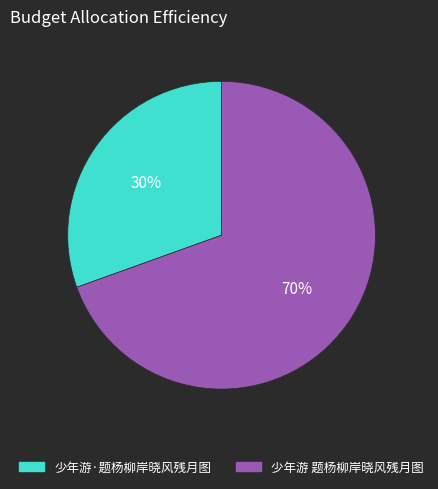

What is the ratio of the value at 少年游 题杨柳岸晓风残月图 to the value at 少年游·题杨柳岸晓风残月图?

2.3